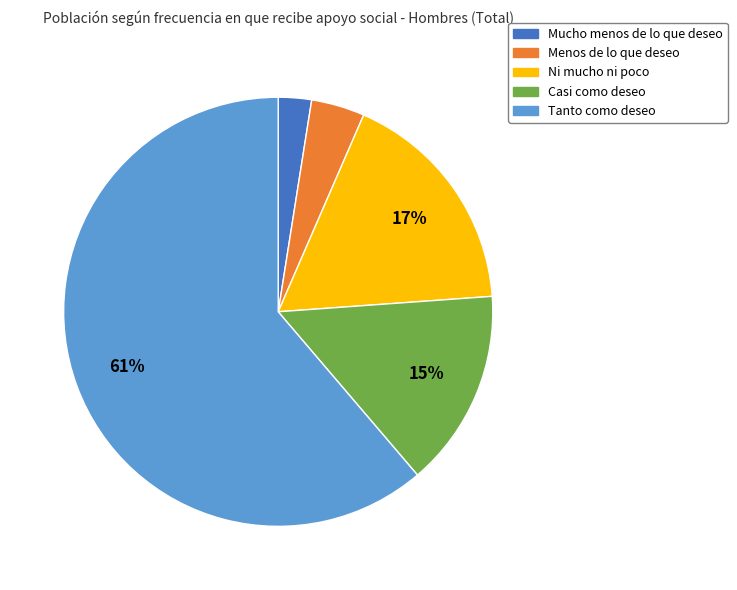

How many slices are in this pie chart?

5